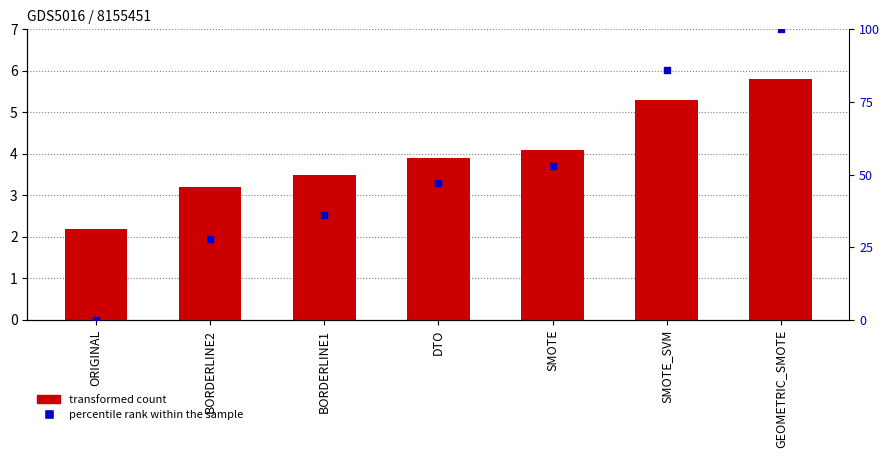

At how many categories does at least one series exceed 8?

6